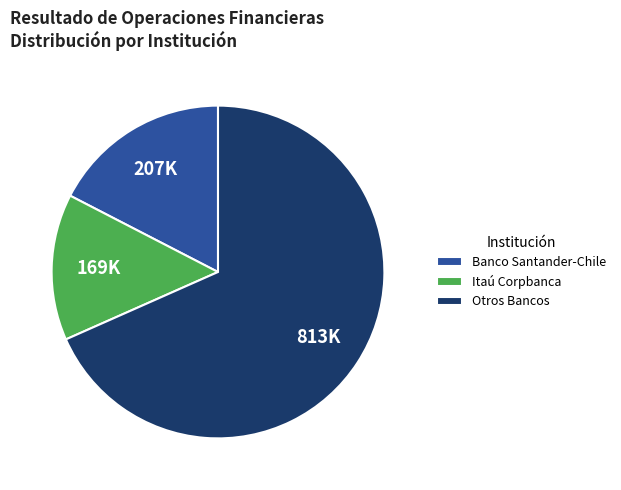

Between Otros Bancos and Itaú Corpbanca, which is larger?

Otros Bancos